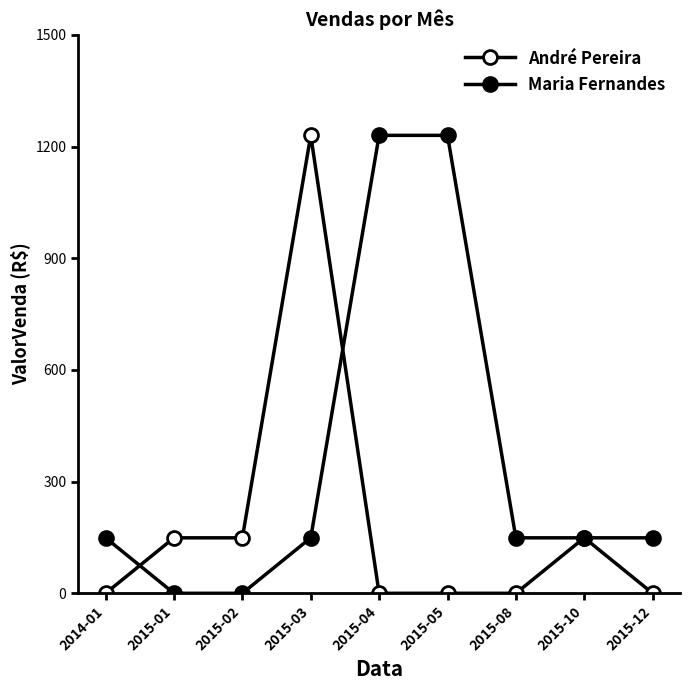

Count the number of categories in the chart.

9